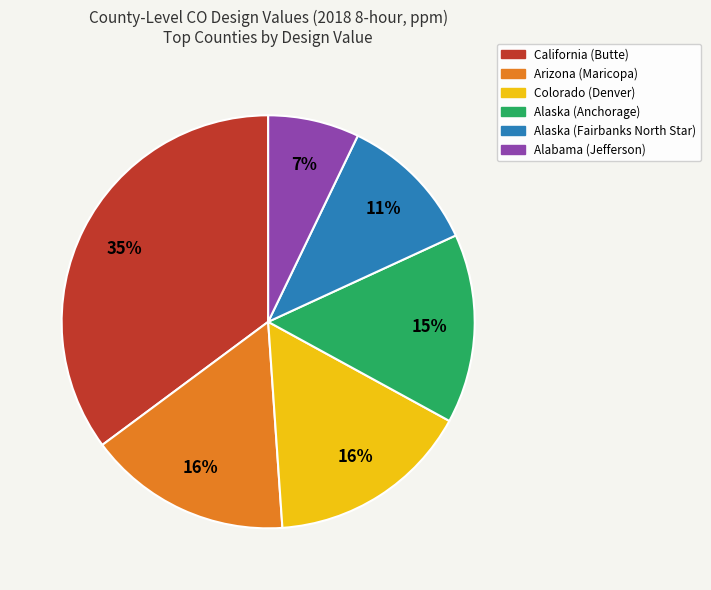

How many slices are in this pie chart?

6